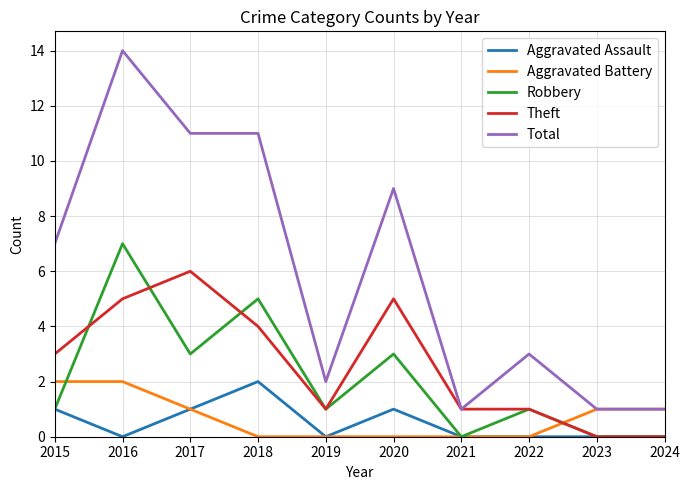

Reading left to right, what are all the values shown in this chart?

Aggravated Assault: 1	0	1	2	0	1	0	0	0	0
Aggravated Battery: 2	2	1	0	0	0	0	0	1	1
Robbery: 1	7	3	5	1	3	0	1	0	0
Theft: 3	5	6	4	1	5	1	1	0	0
Total: 7	14	11	11	2	9	1	3	1	1